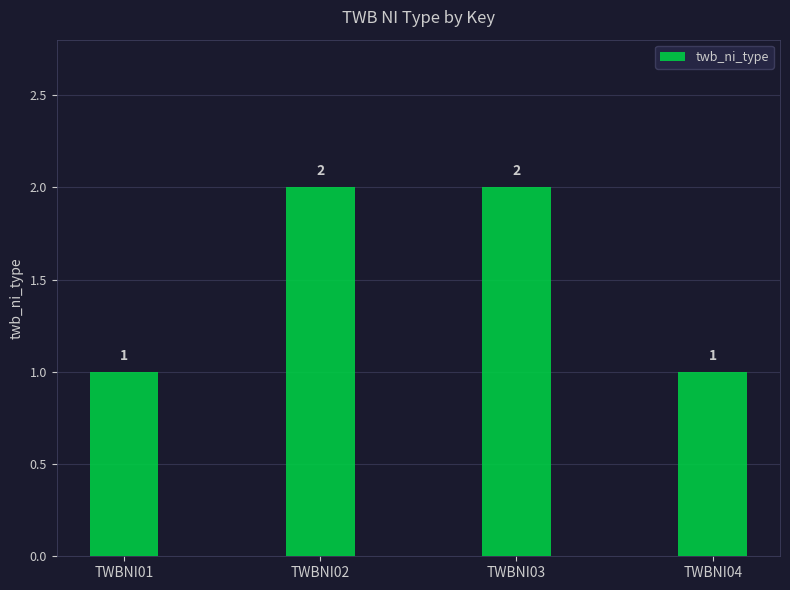

Reading left to right, what are all the values shown in this chart?

1	2	2	1